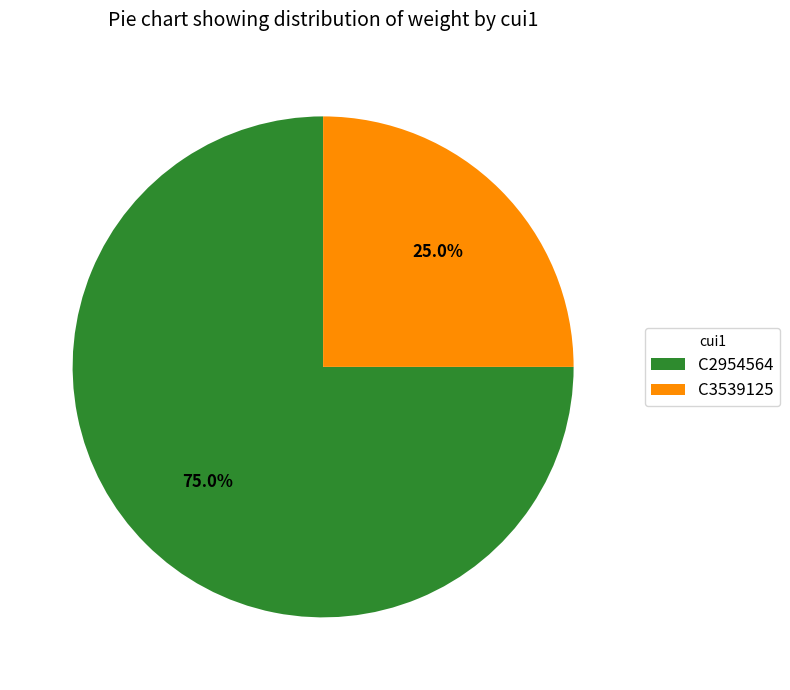

What is the total percentage of C3539125 and C2954564?

100.0%